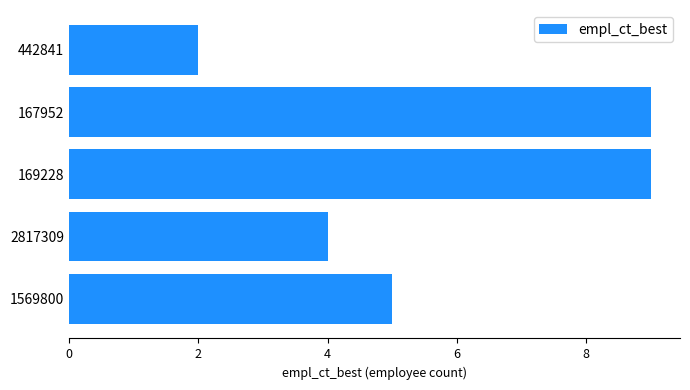

Which has a higher value, 1569800 or 167952?

167952